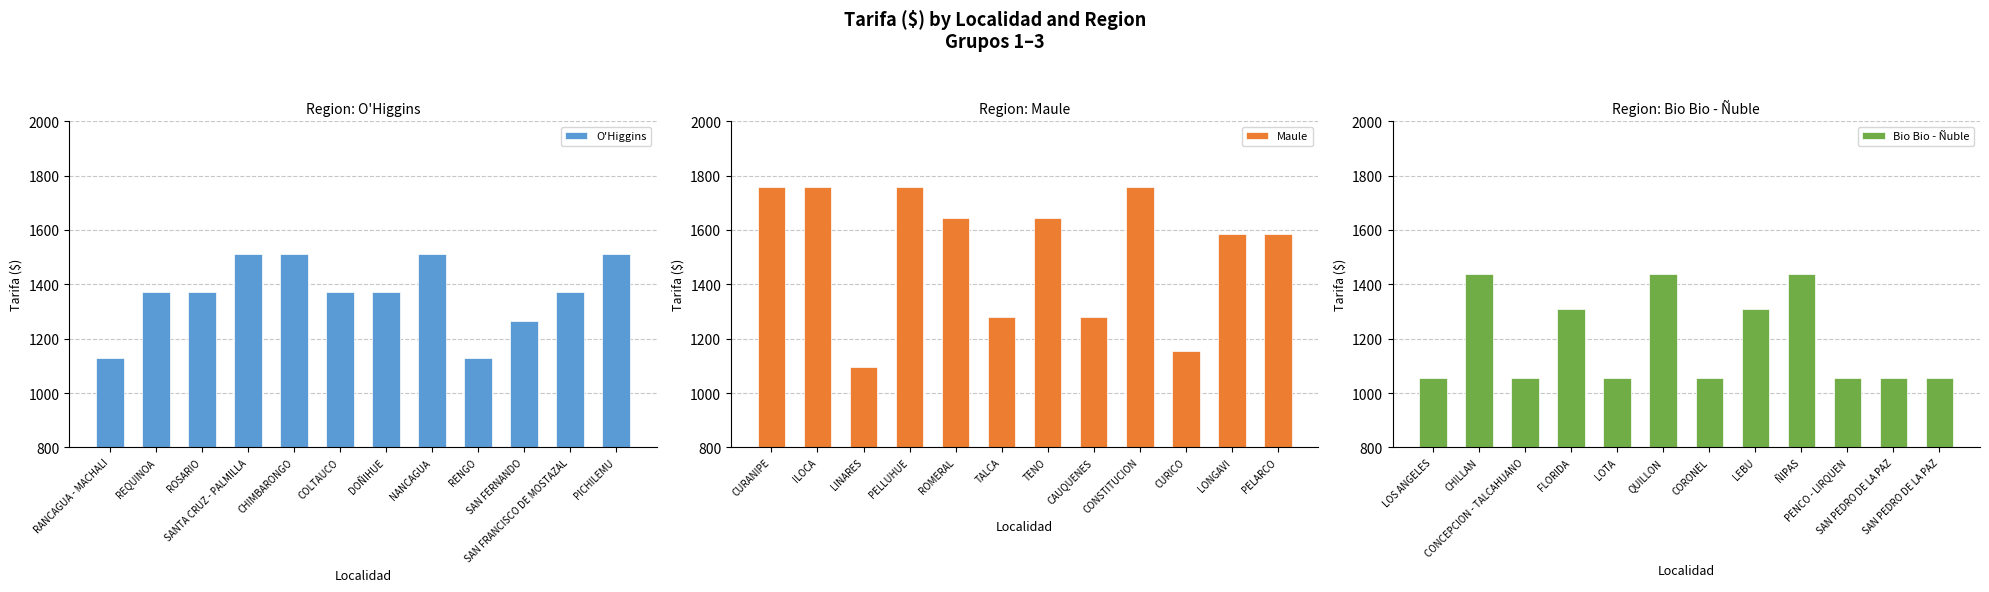

Is it true that O'Higgins equals 1509.9 at NANCAGUA?

True